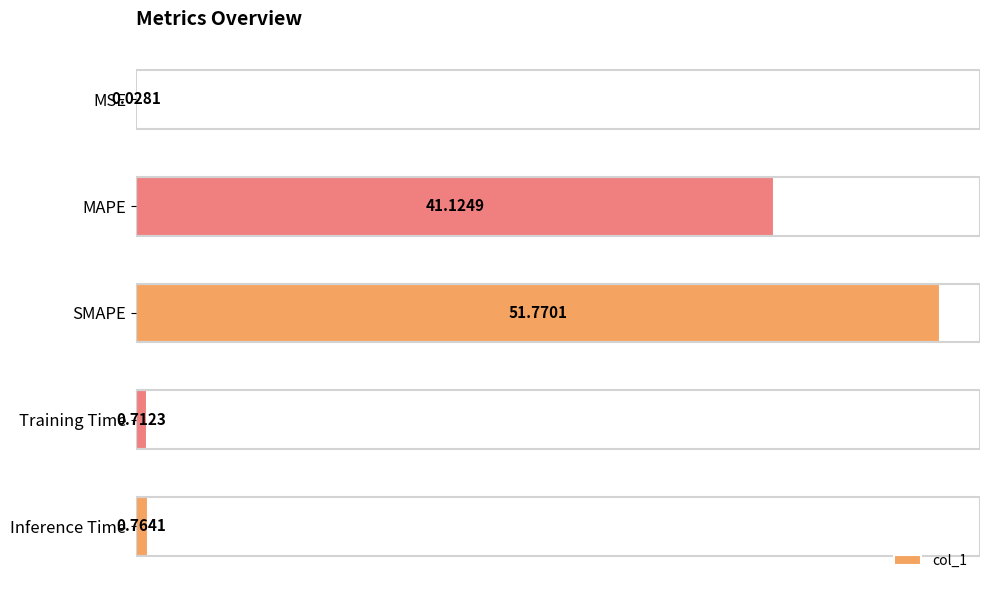

What is the change in value from MSE to Inference Time?

+0.7